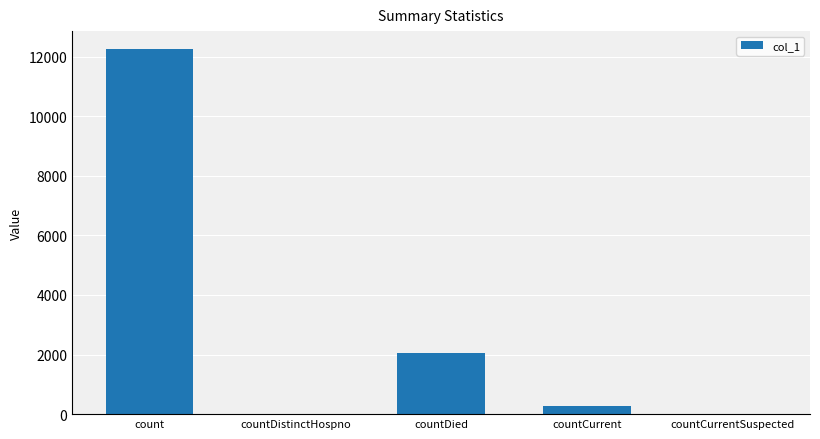

Where is the data nearest to the value 6122?

countDied